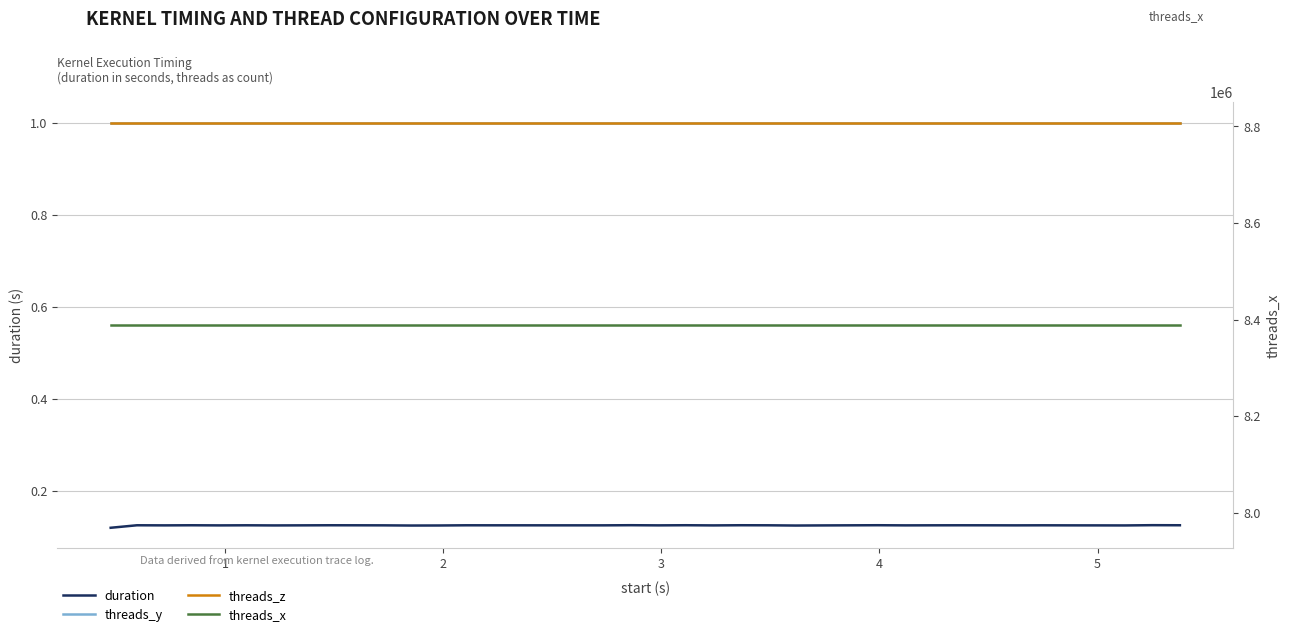

True or false: threads_z has more than 2 points higher than both neighbors.

False